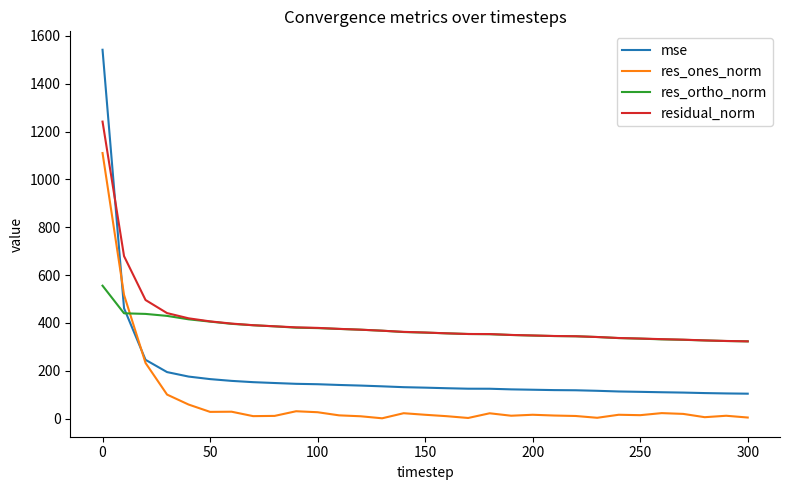

Which series has the largest range (max minus min)?

mse